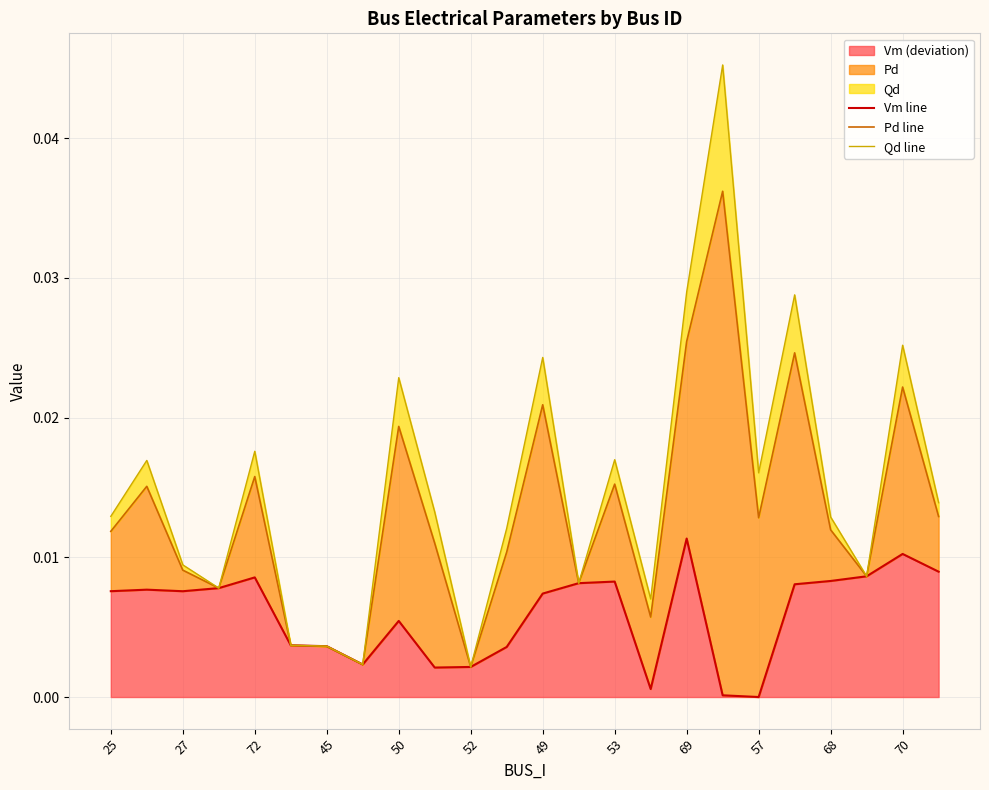

The value of Pd line at 19 is 0.0. True or false?

True